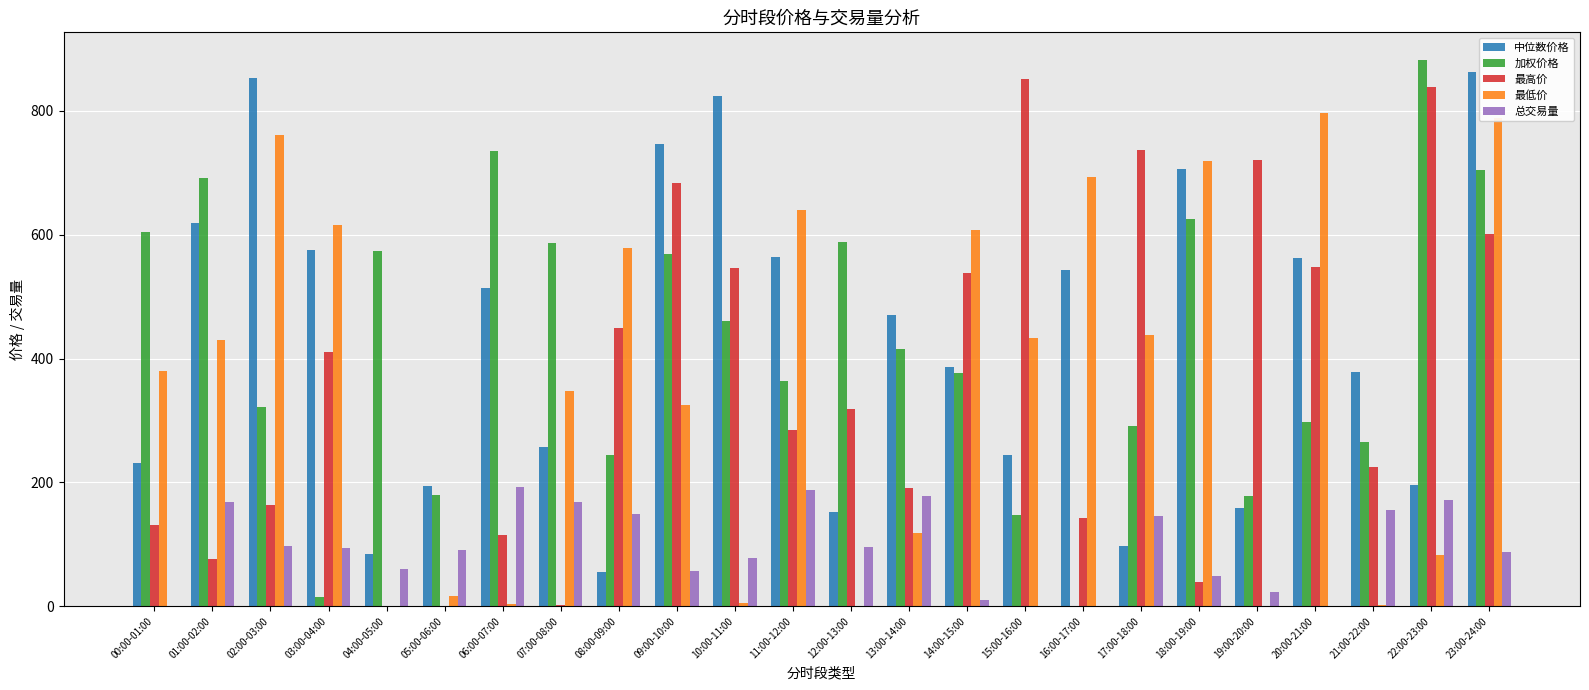

What is the sum of all 总交易量 values?

2258.2